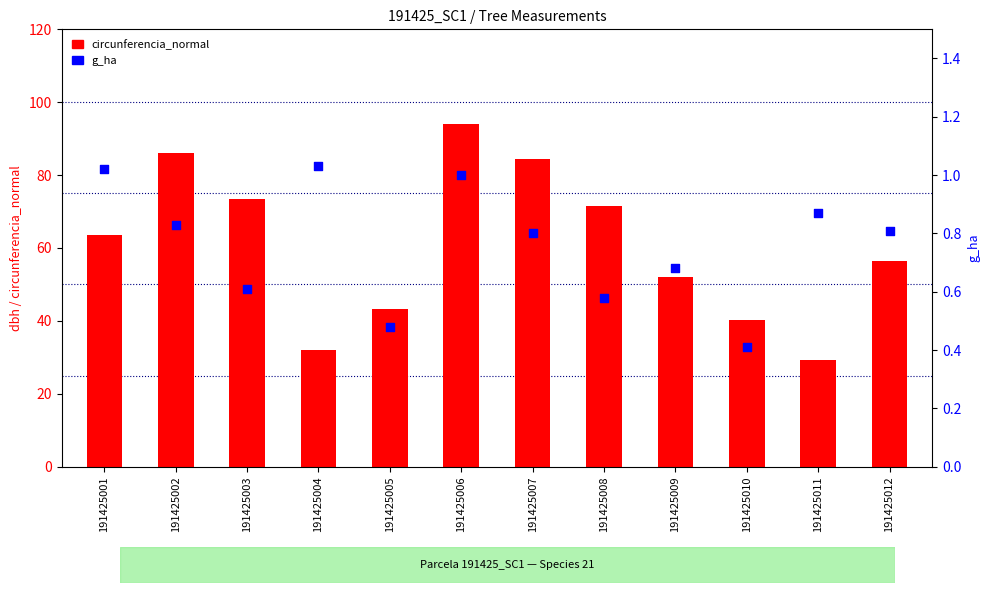

Which series has the largest total across all categories?

circunferencia_normal